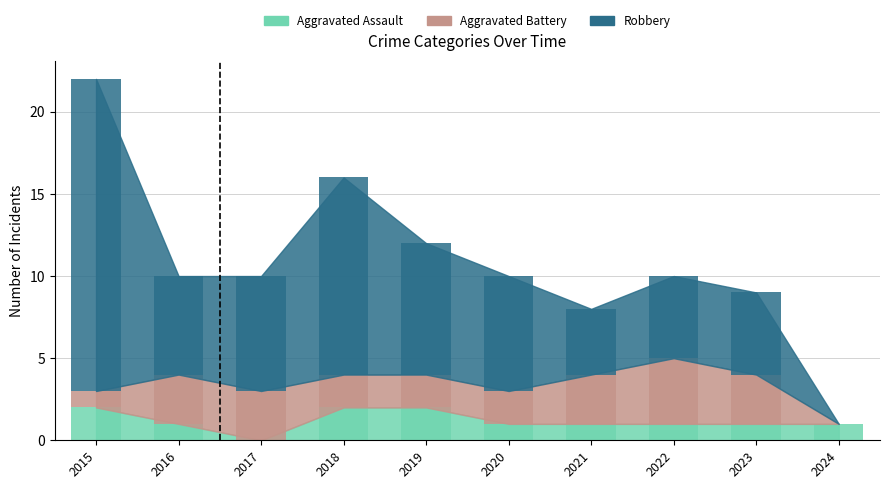

What is the difference between the maximum and minimum values in the Aggravated Battery series?

4